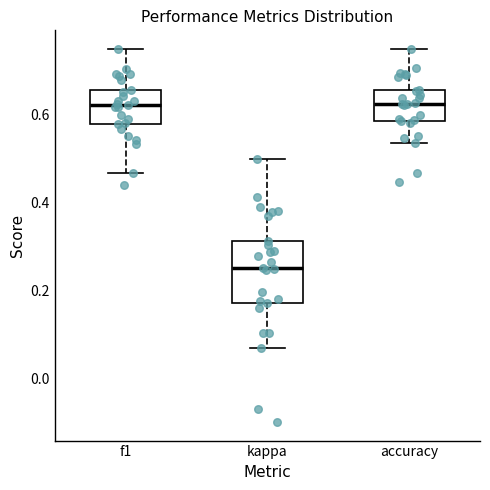

Where does the lower whisker of the box for kappa end on the y-axis? The values are not printed on the chart, so give them approximately, as read against the axis.

0.06